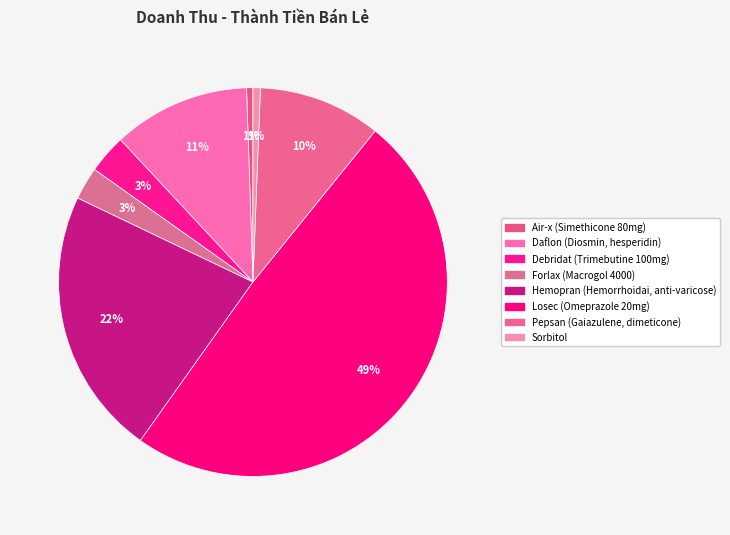

Combined, what portion of the pie is Forlax (Macrogol 4000) and Losec (Omeprazole 20mg)?

51.7%